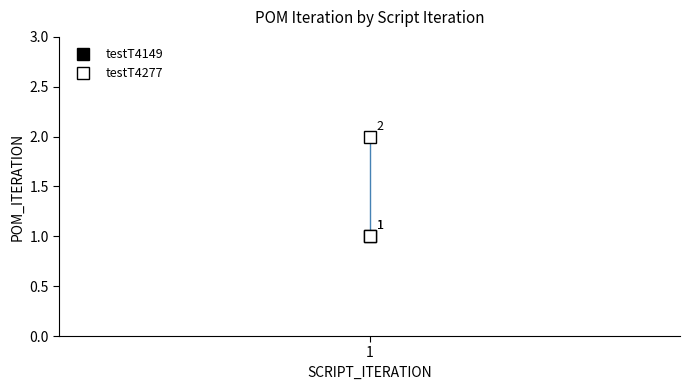

True or false: the data shows 2 at 1.

False